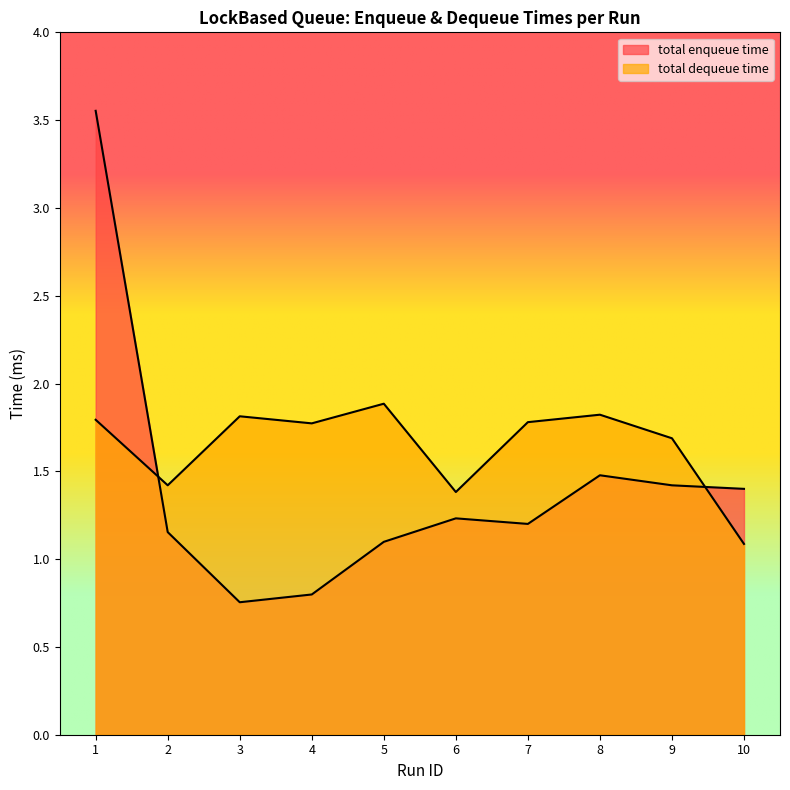

At which label does total dequeue time reach its minimum?

10